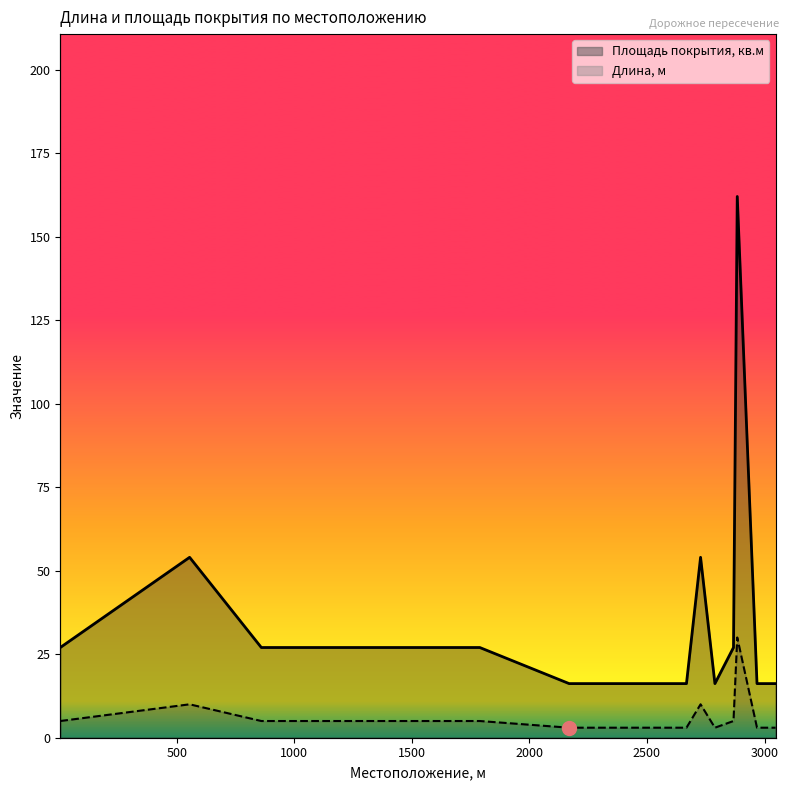

At which category is the sum across all series the highest?

2884